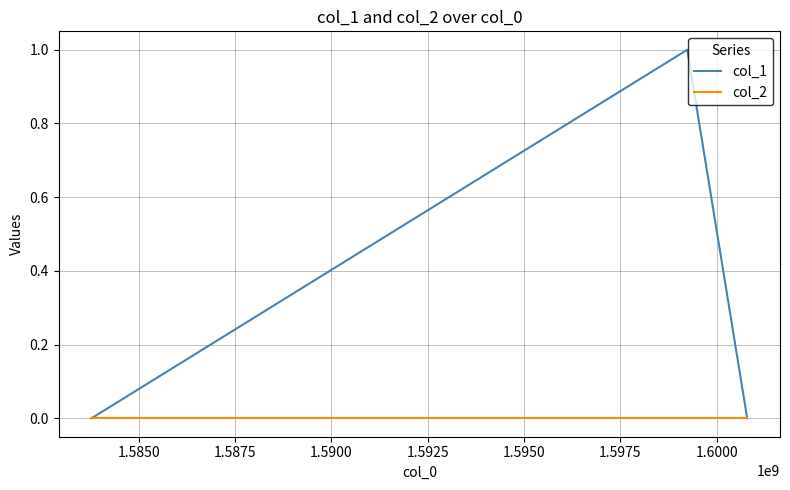

Count the number of data series in this chart.

2